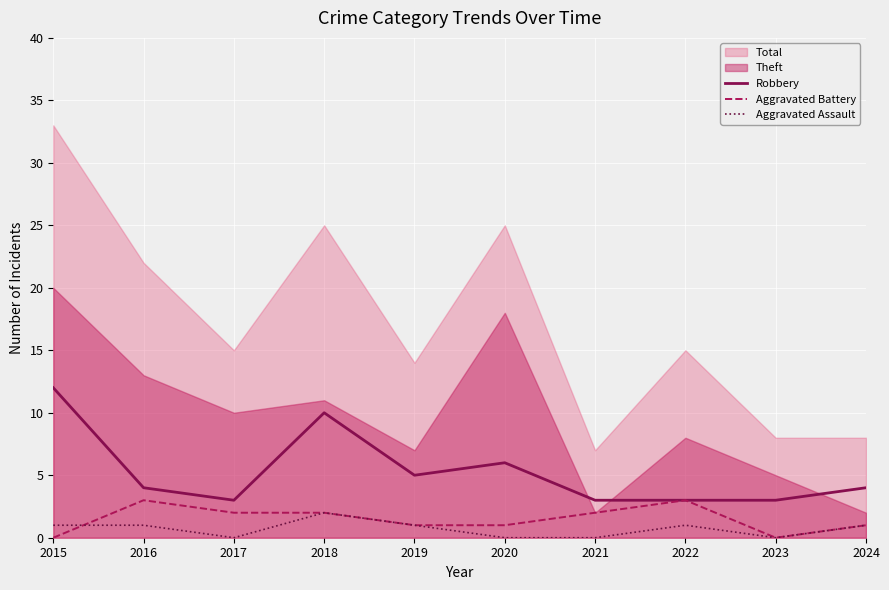

True or false: Aggravated Assault and Robbery intersect in this chart.

False